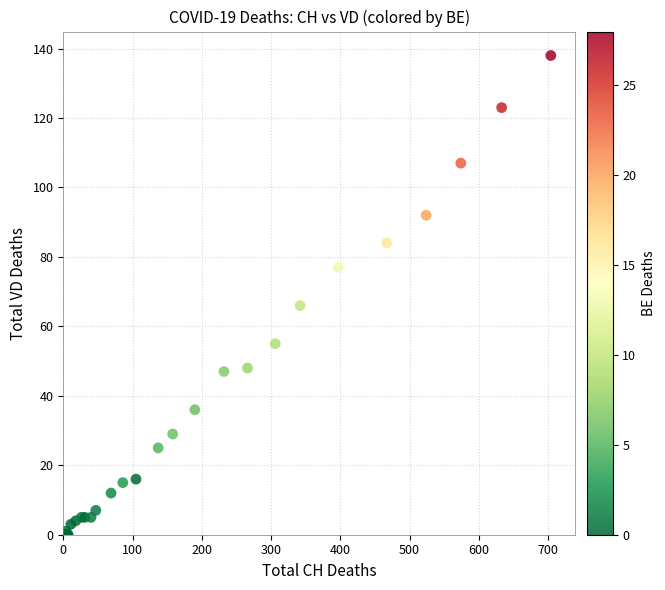

What Y value in the scatter plot is closest to 69?

66